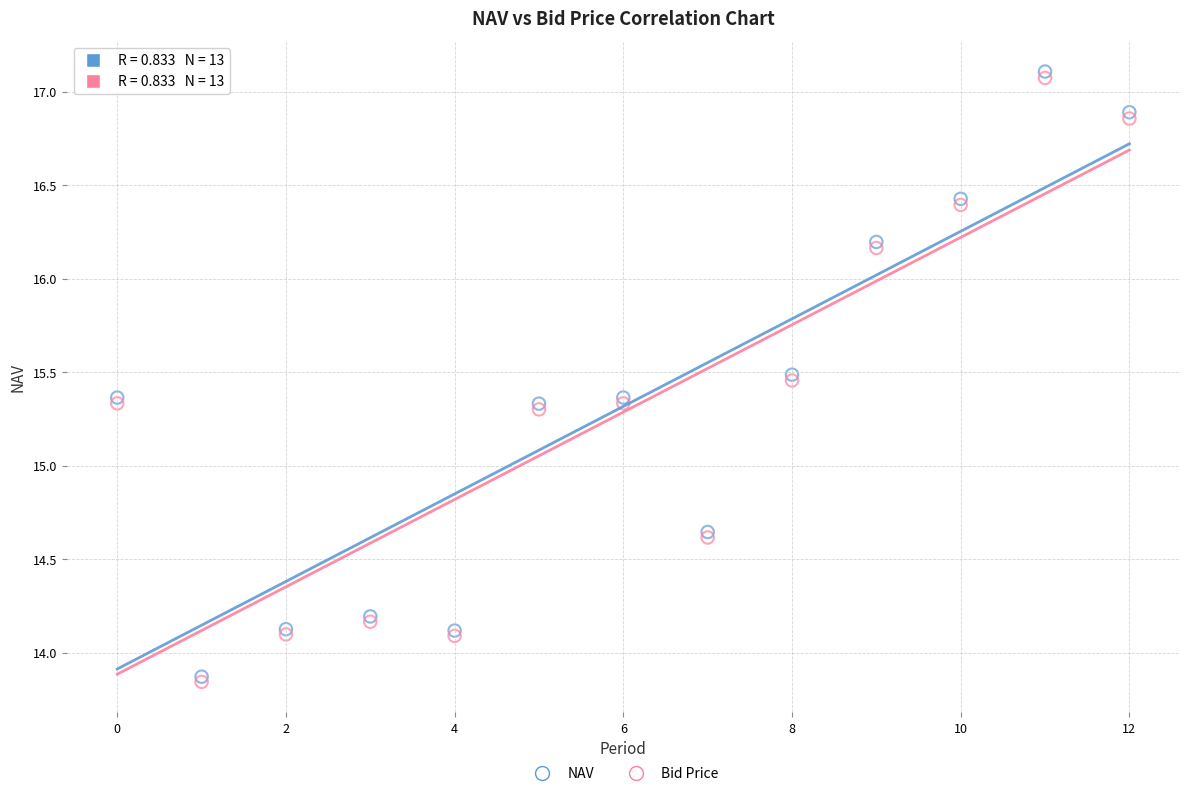

What are all the series names shown in the legend?

NAV, Bid Price